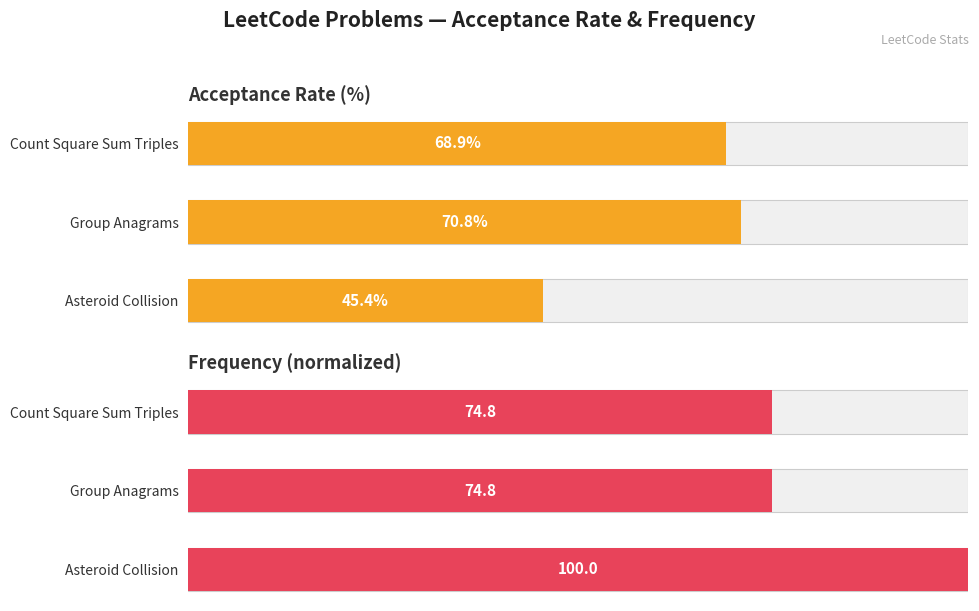

What is the minimum value for Frequency?

74.8